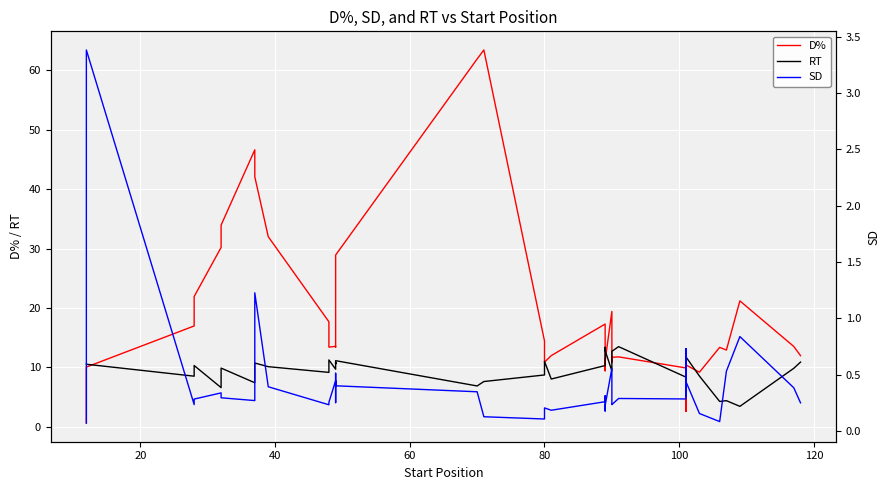

How many data points does each series have?

40